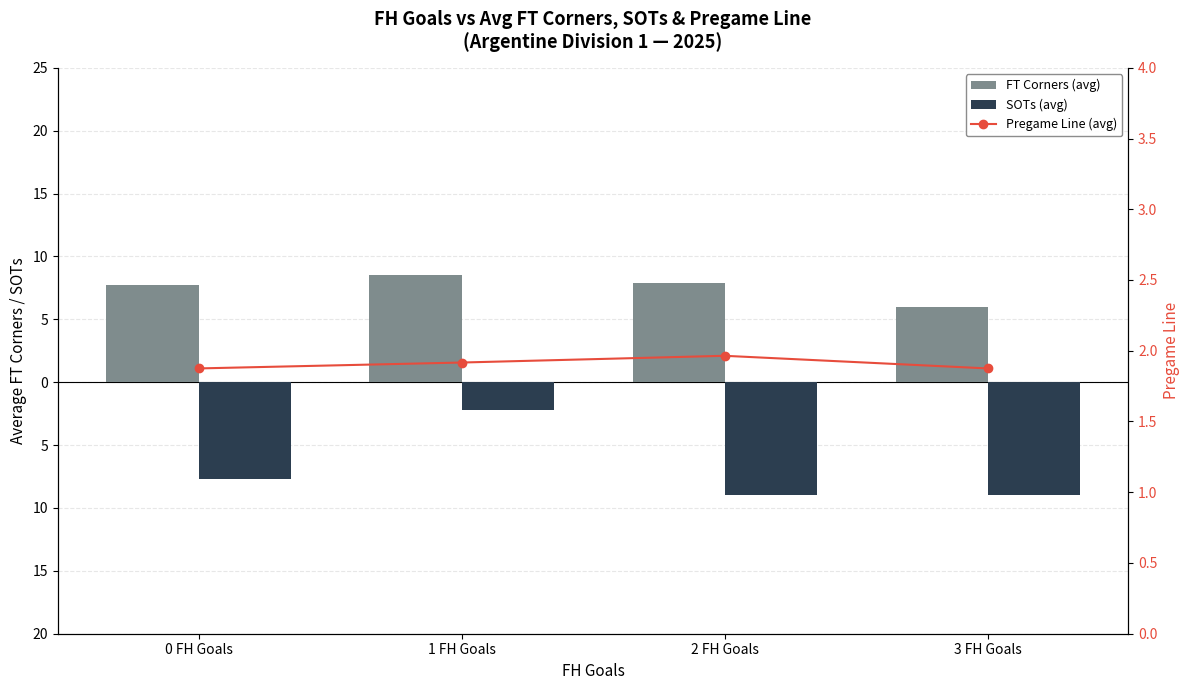

At which label does SOTs (avg) reach its minimum?

2 FH Goals